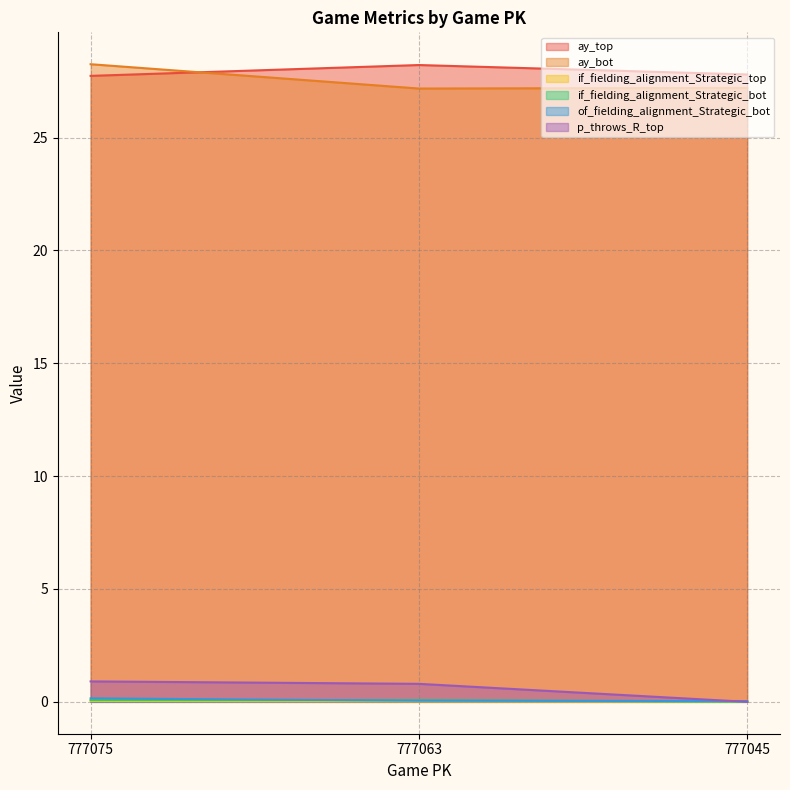

Reading left to right, list all the values displayed in this chart.

ay_top: 27.7	28.2	27.8
ay_bot: 28.2	27.2	27.2
if_fielding_alignment_Strategic_top: 0.0	0.0	0.0
if_fielding_alignment_Strategic_bot: 0.1	0.1	0.0
of_fielding_alignment_Strategic_bot: 0.2	0.1	0.0
p_throws_R_top: 0.9	0.8	0.0